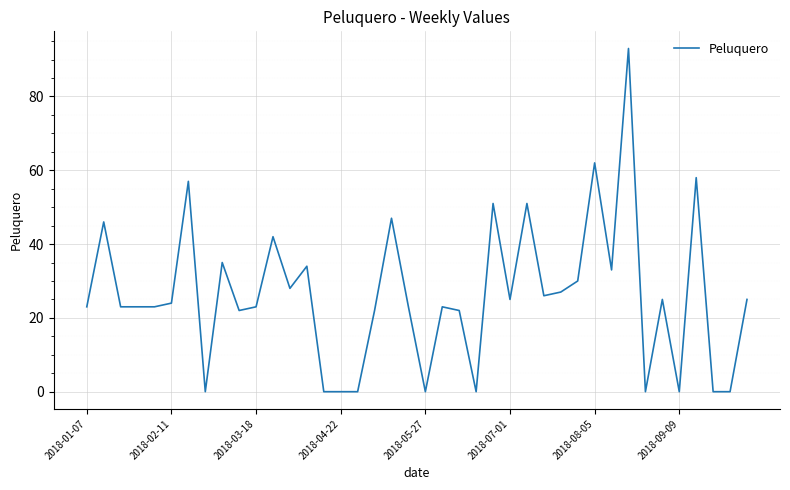

Is this an area chart (filled region under the line)?

No